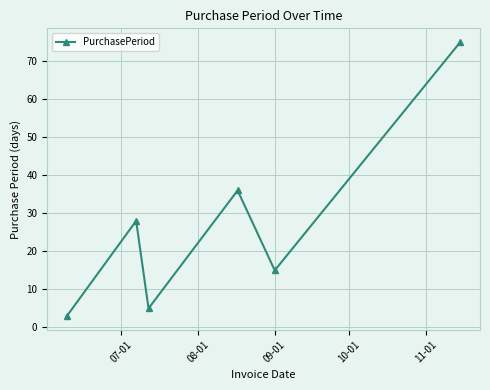

How many points are higher than both their immediate neighbors (excluding endpoints)?

2